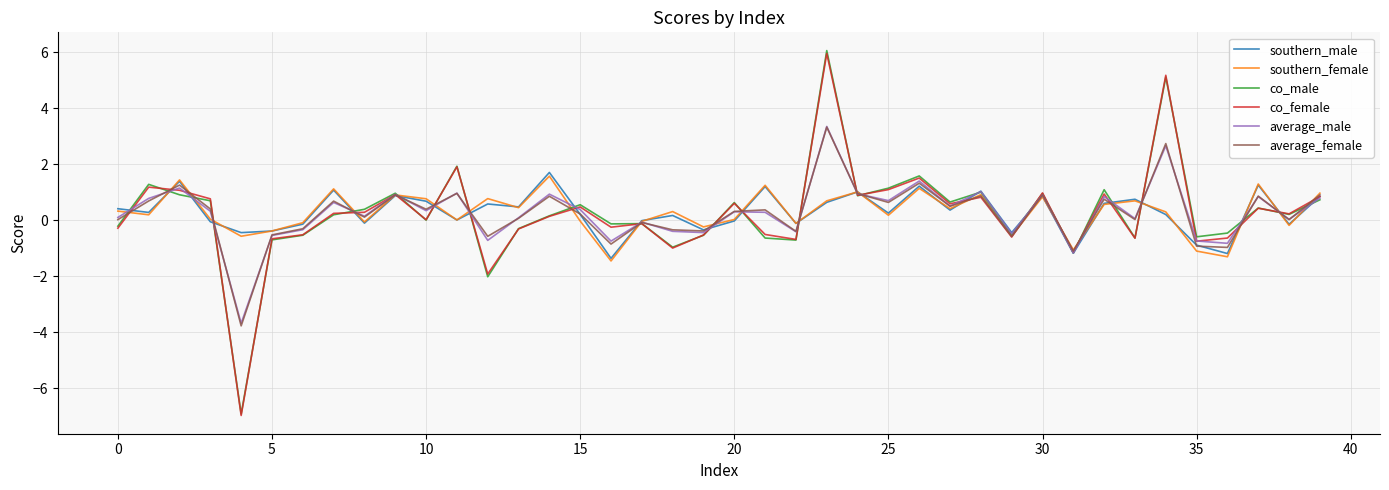

True or false: southern_male has more than 0 points higher than both neighbors.

True